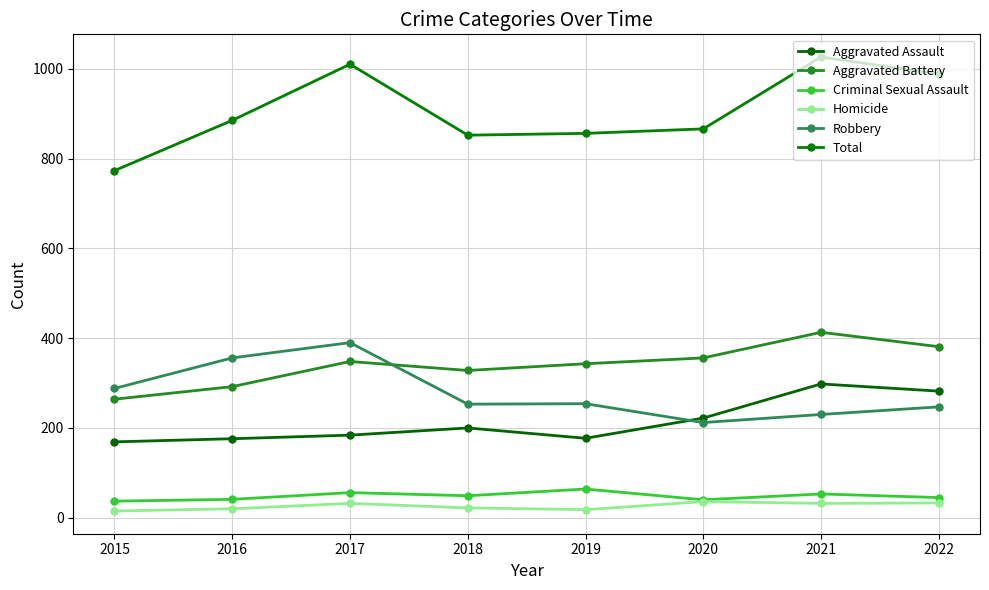

Reading right to left, extract all data points from this chart.

Aggravated Assault: 2022=282	2021=298	2020=222	2019=177	2018=200	2017=184	2016=176	2015=169
Aggravated Battery: 2022=381	2021=413	2020=356	2019=343	2018=328	2017=348	2016=292	2015=264
Criminal Sexual Assault: 2022=45	2021=53	2020=40	2019=64	2018=49	2017=56	2016=41	2015=37
Homicide: 2022=33	2021=32	2020=36	2019=18	2018=22	2017=32	2016=20	2015=15
Robbery: 2022=247	2021=230	2020=212	2019=254	2018=253	2017=390	2016=356	2015=288
Total: 2022=988	2021=1026	2020=866	2019=856	2018=852	2017=1010	2016=885	2015=773